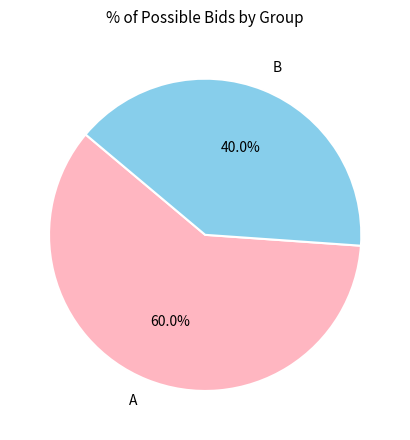

What is the smallest slice in the pie chart?

B